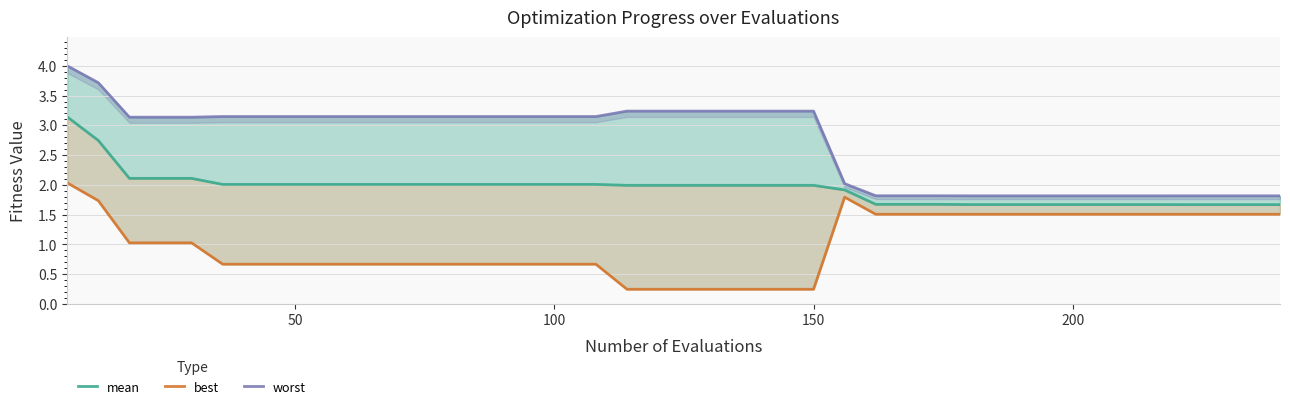

Which series has the widest spread of values?

worst